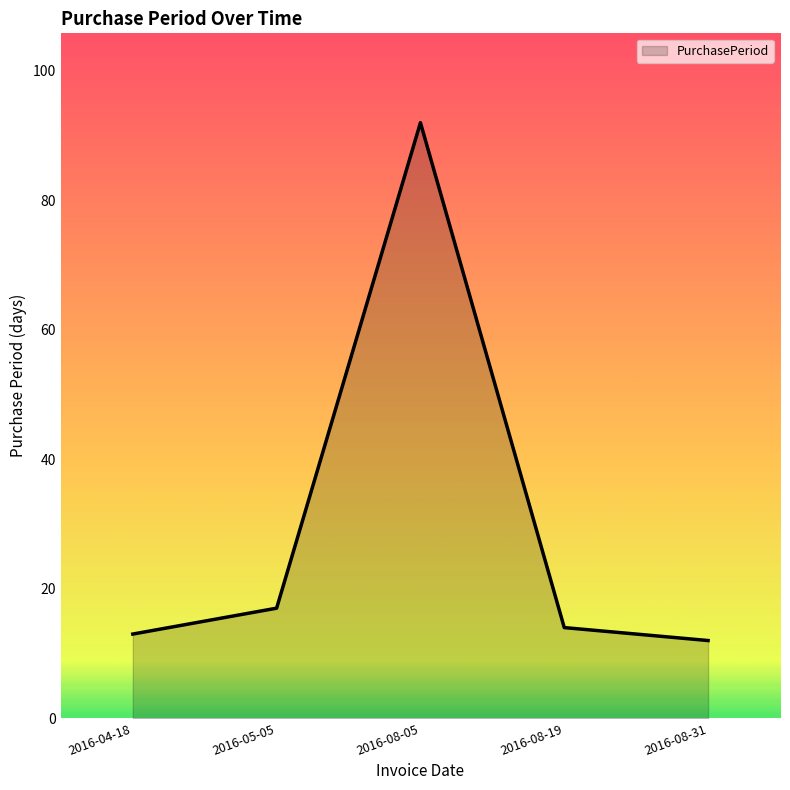

What position from the right is 2016-05-05?

4